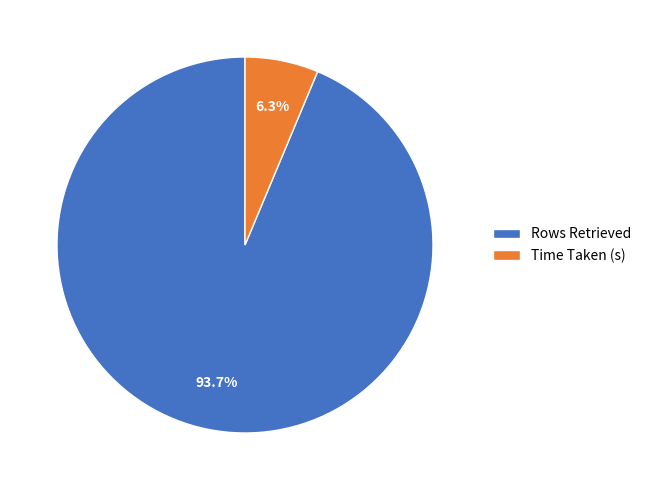

To the nearest percent, what portion does Rows Retrieved represent?

94%